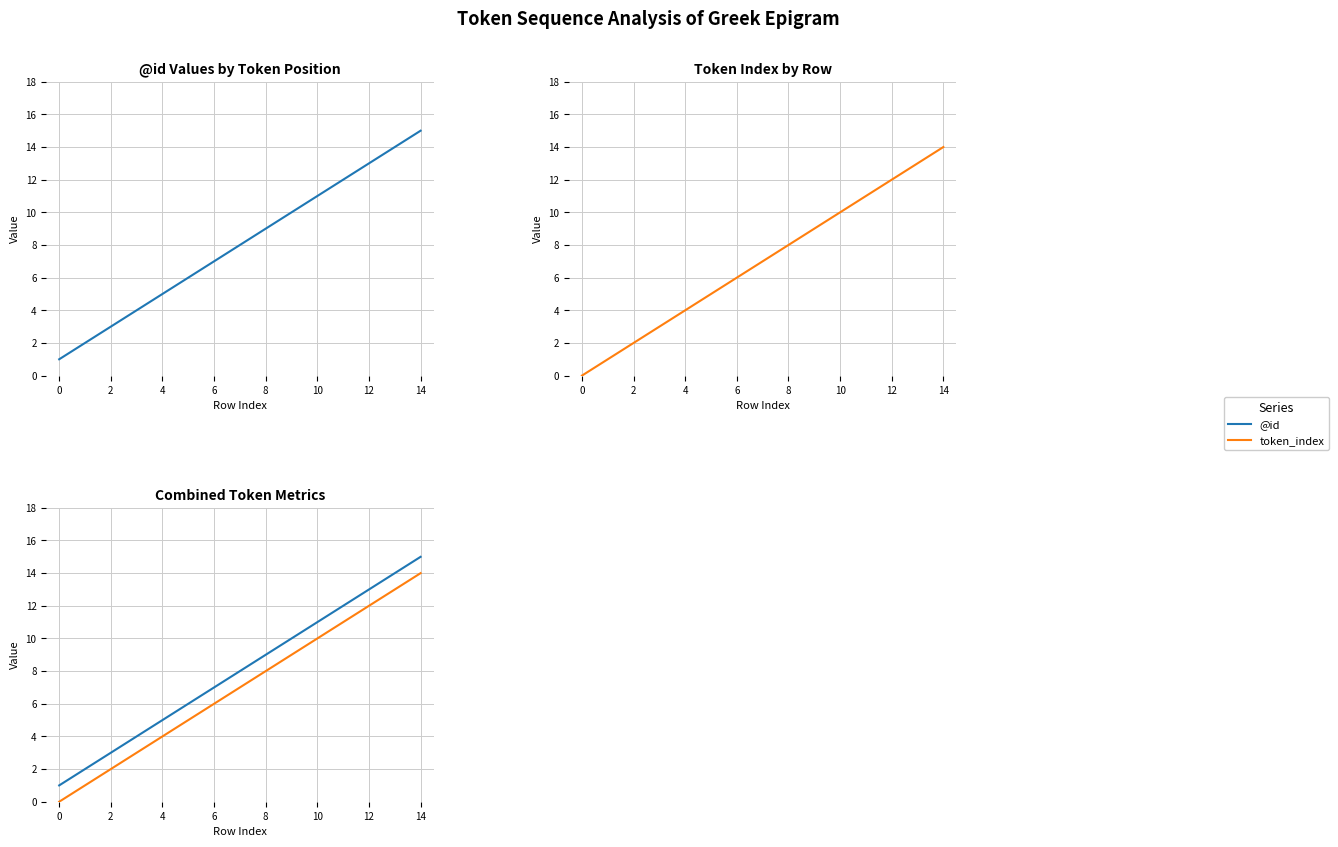

True or false: token_index and @id intersect in this chart.

False